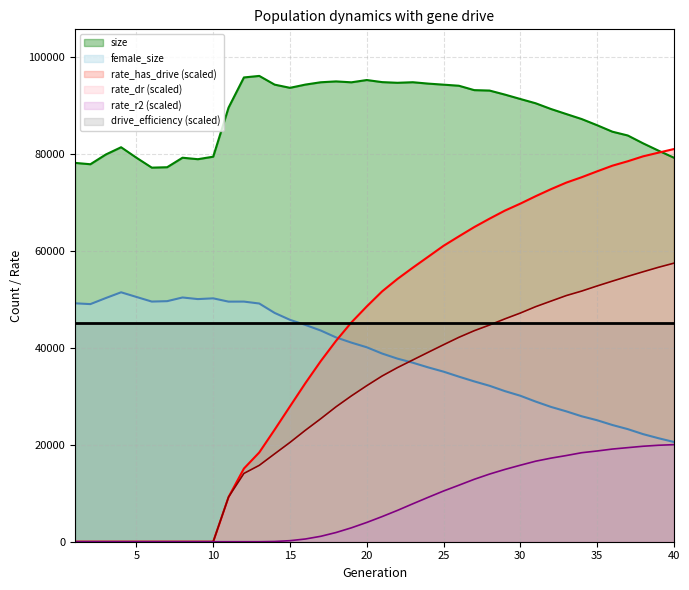

At how many categories does at least one series exceed 38088?

40